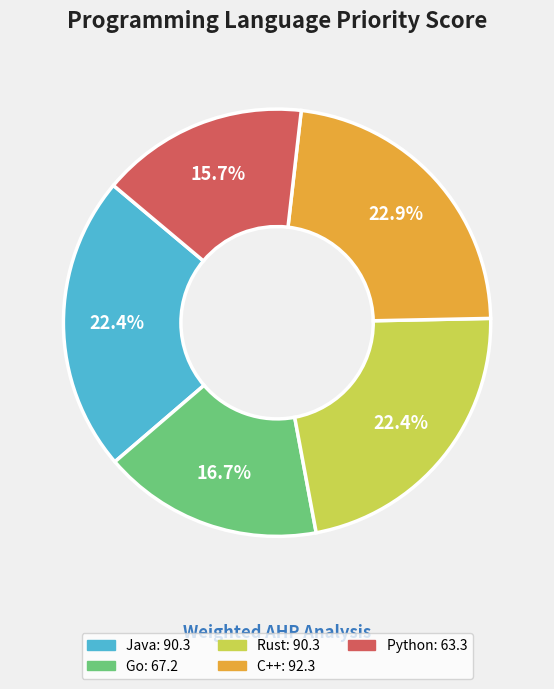

How many segments does this pie chart have?

5